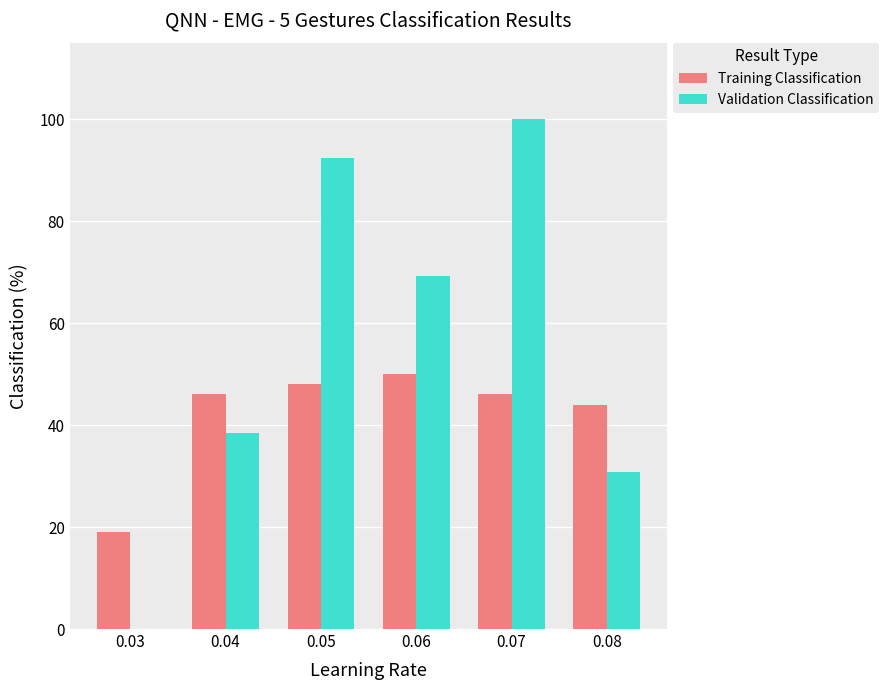

Which series has the largest total across all categories?

Validation Classification